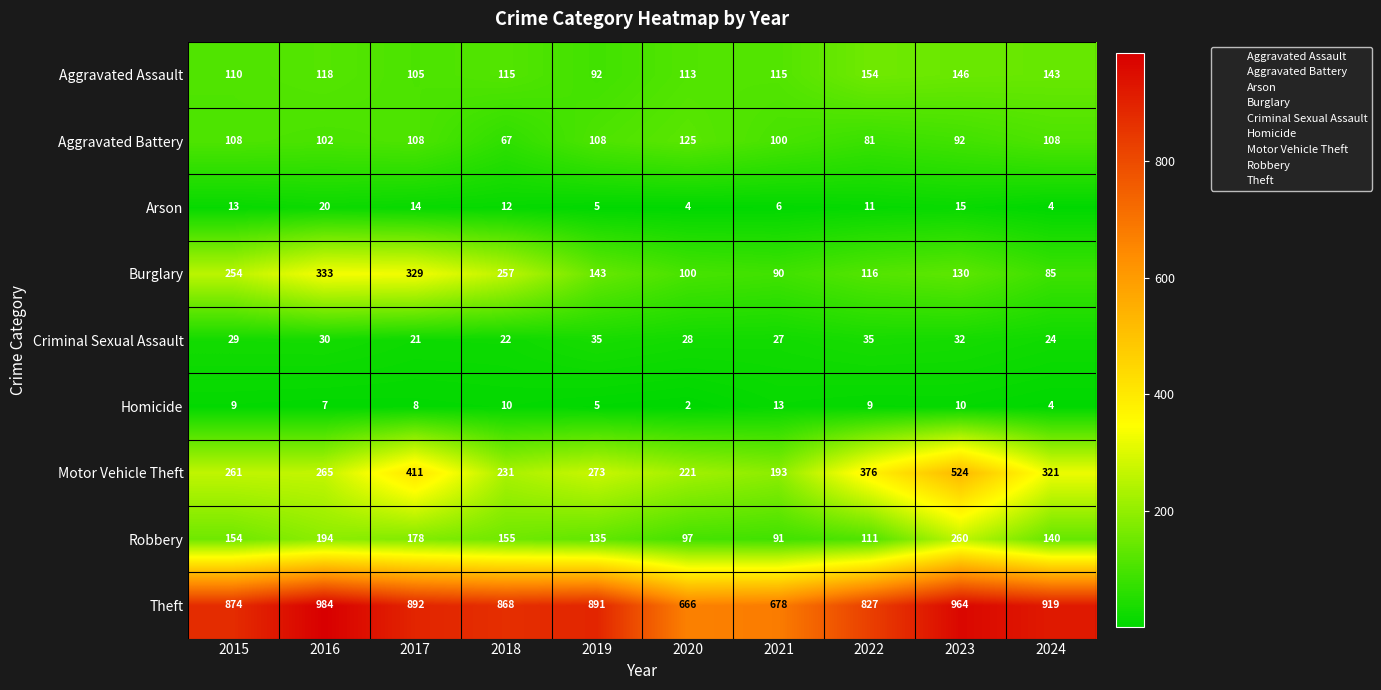

What is the difference between the maximum and second lowest values in the Robbery series?

163